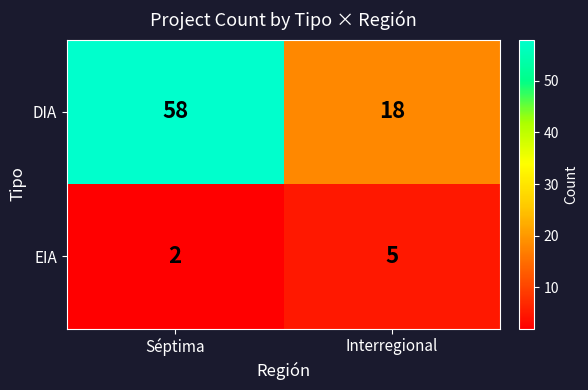

At Séptima, list the series in order from smallest to largest.

EIA, DIA